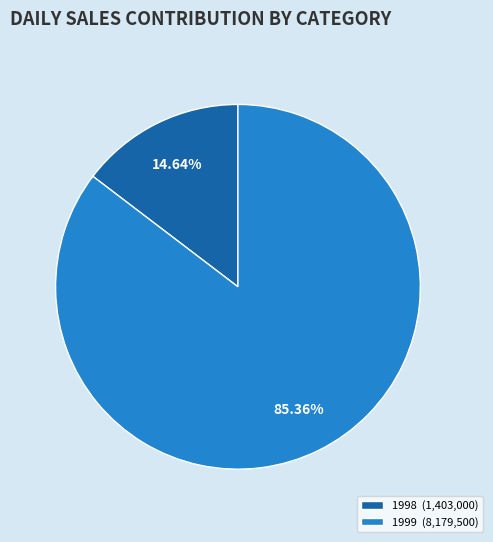

Rank the categories by value from highest to lowest.

1999 (8,179,500), 1998 (1,403,000)